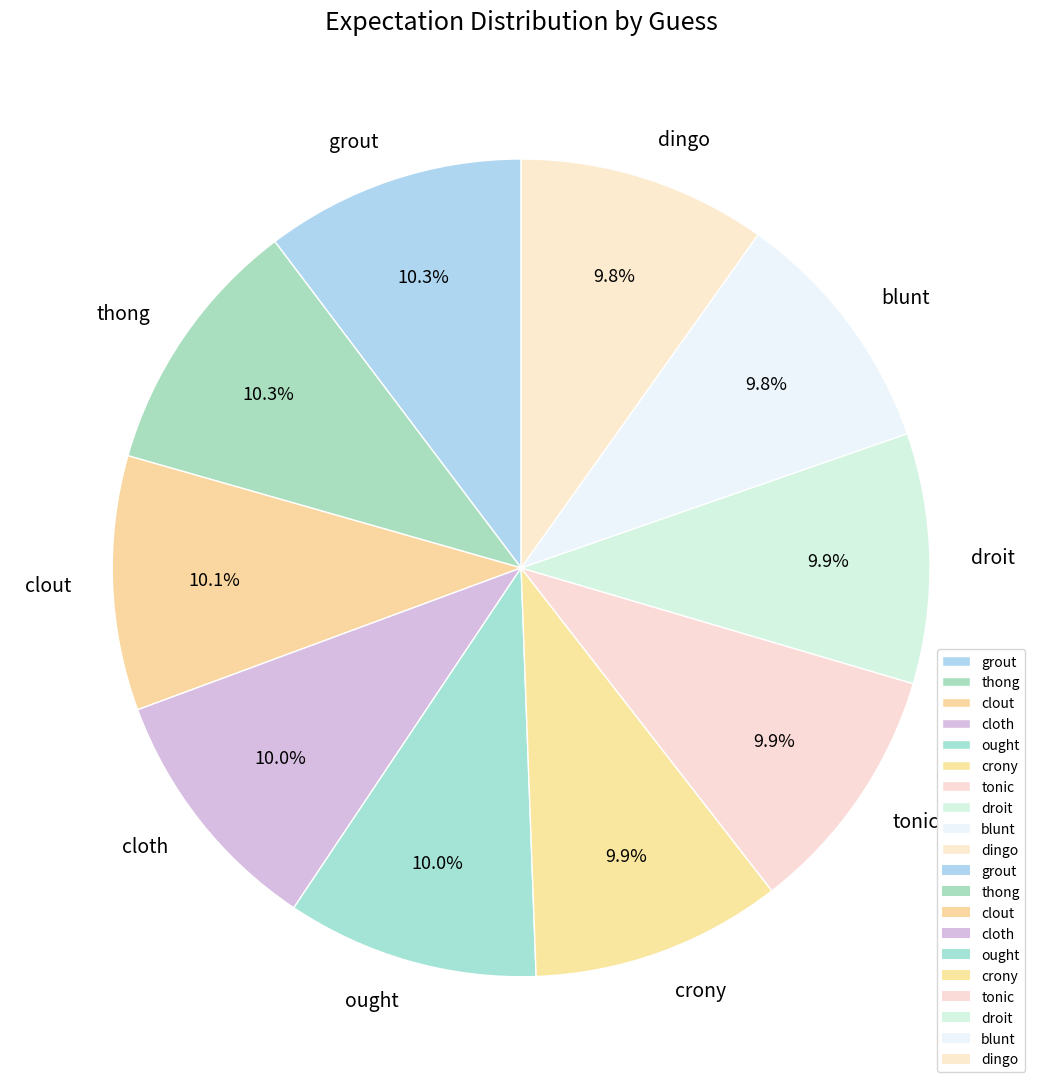

True or false: thong accounts for 10% of the total.

True